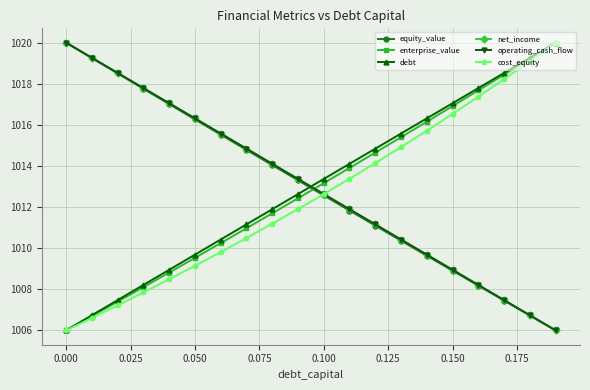

What is the difference between the second highest and second lowest values in the operating_cash_flow series?

12.5